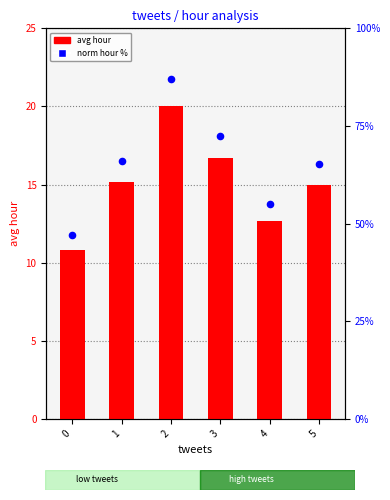

Which series contains the highest Y value?

norm hour %